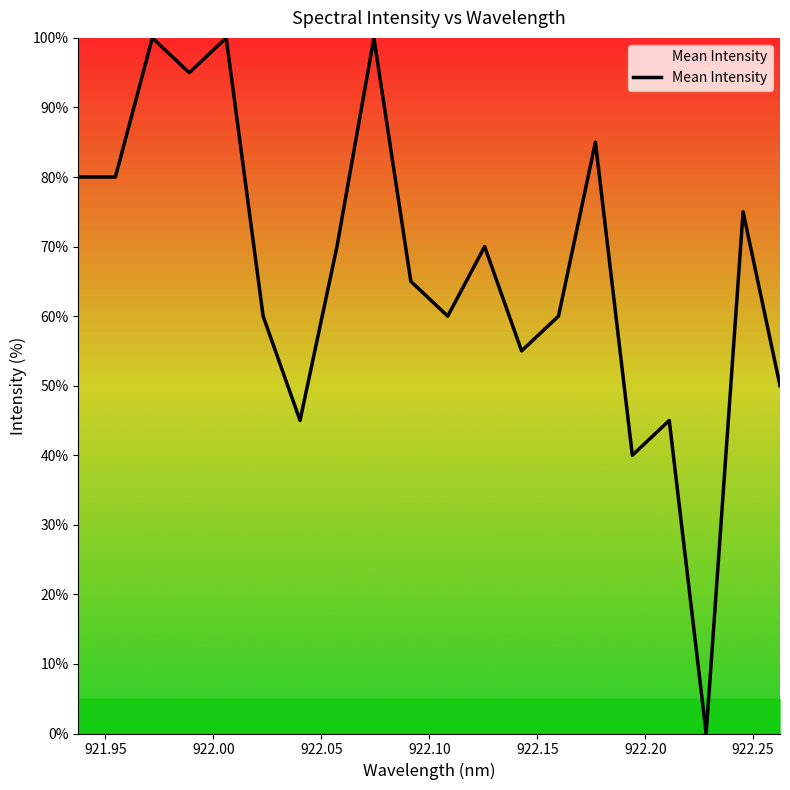

What is the difference between the maximum and minimum values?

100.0